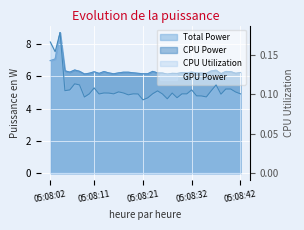

True or false: CPU Power has more than 2 points higher than both neighbors.

True